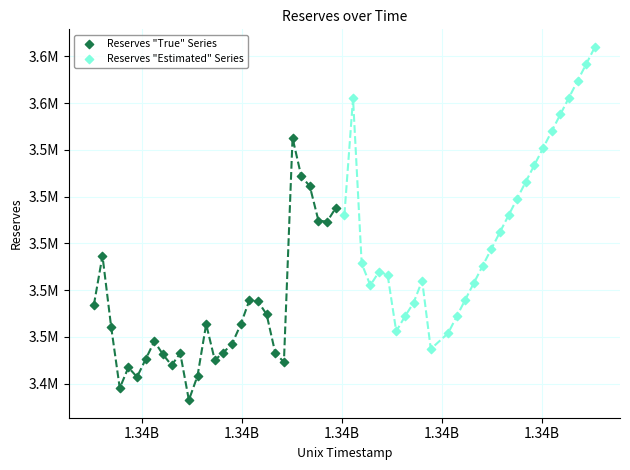

Which series has the largest Y range (max minus min)?

Reserves "Estimated" Series